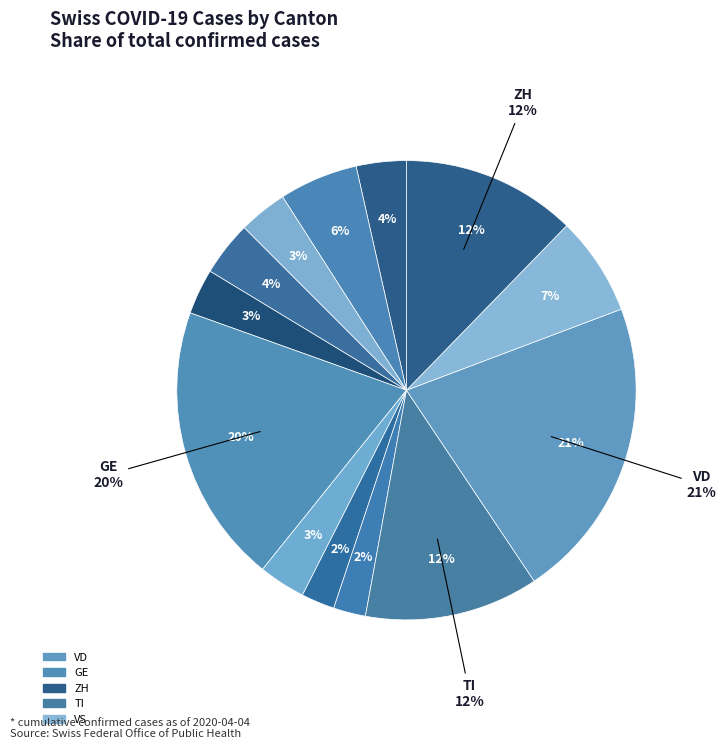

Is there any slice that represents more than half of the pie?

No